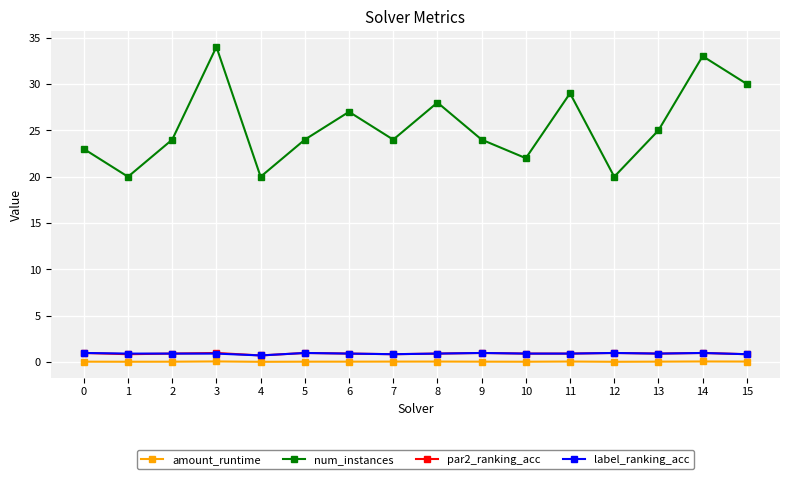

True or false: num_instances and par2_ranking_acc cross at least once.

False